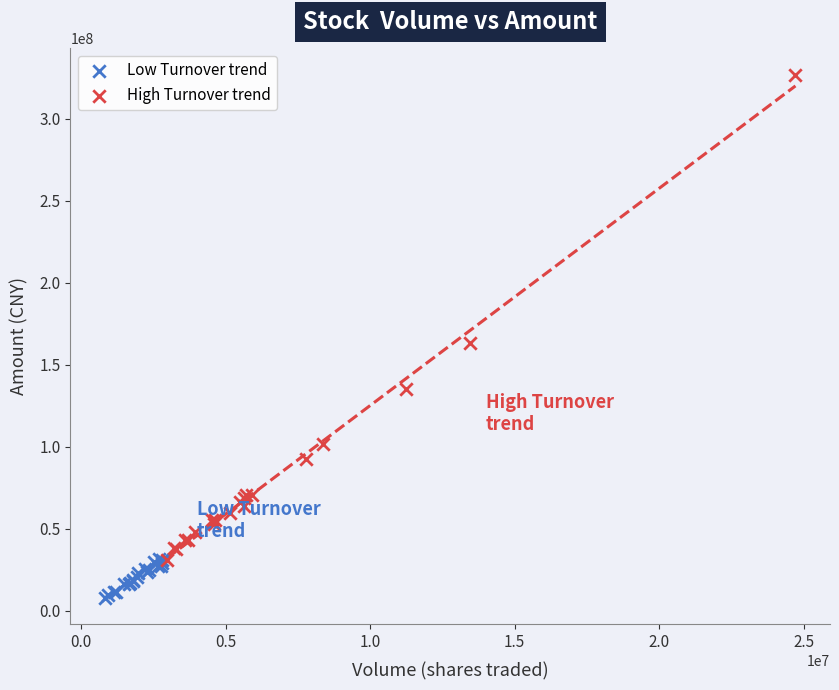

Which series reaches the minimum Y coordinate?

Low Turnover trend